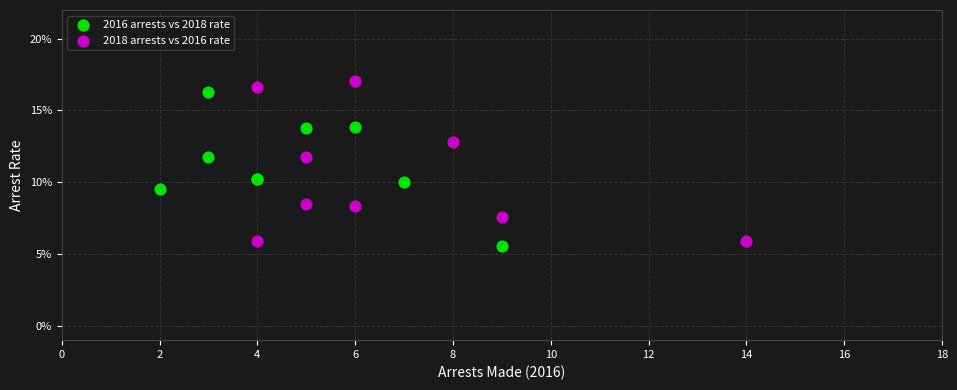

What are all the series names shown in the legend?

2016 arrests vs 2018 rate, 2018 arrests vs 2016 rate